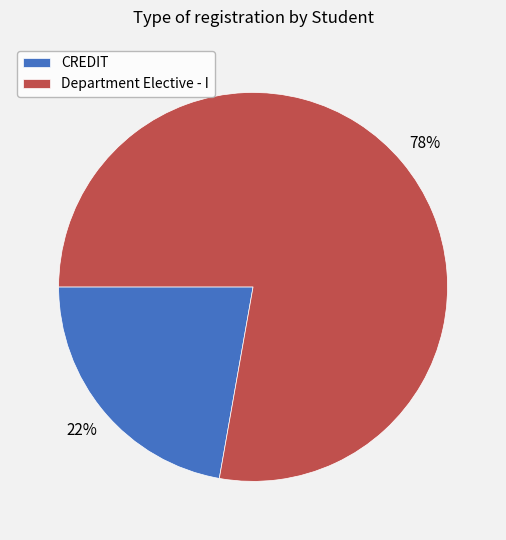

Combined, do CREDIT and Department Elective - I account for over 50%?

Yes